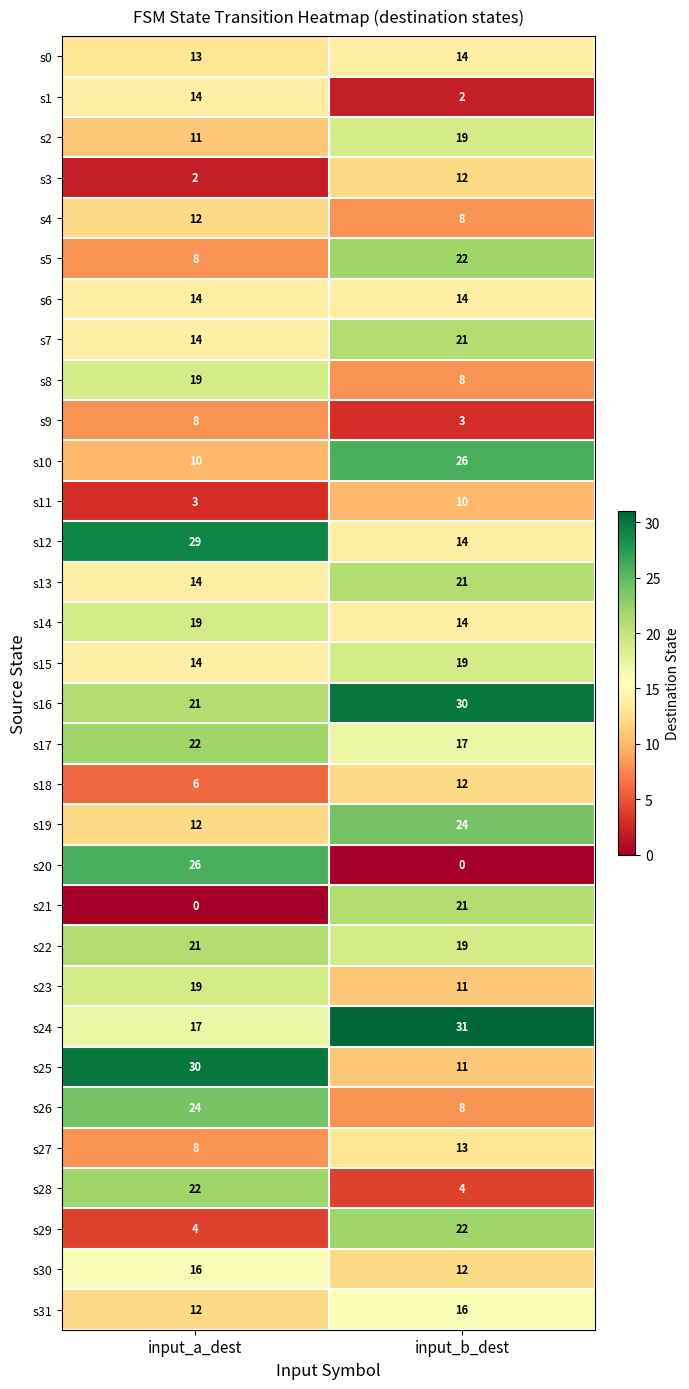

Read the s10 value at input_b_dest, to the nearest 10.

30